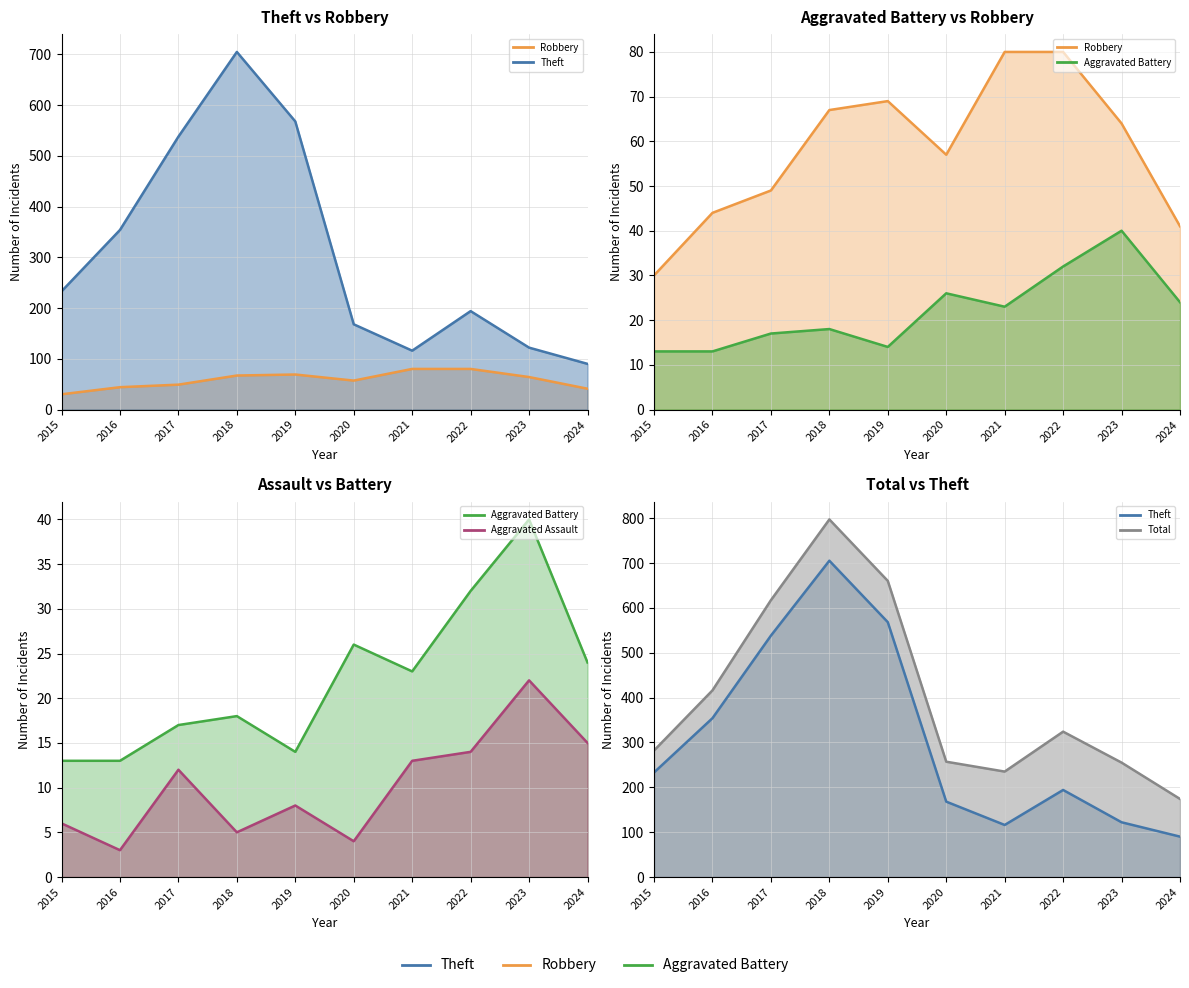

Reading left to right, extract all data points from this chart.

Robbery line: 2015=30	2016=44	2017=49	2018=67	2019=69	2020=57	2021=80	2022=80	2023=64	2024=41
Theft line: 2015=233	2016=354	2017=538	2018=705	2019=568	2020=168	2021=116	2022=194	2023=122	2024=90
Aggravated Battery line: 2015=13	2016=13	2017=17	2018=18	2019=14	2020=26	2021=23	2022=32	2023=40	2024=24
Aggravated Assault line: 2015=6	2016=3	2017=12	2018=5	2019=8	2020=4	2021=13	2022=14	2023=22	2024=15
Total line: 2015=282	2016=416	2017=617	2018=797	2019=660	2020=257	2021=235	2022=324	2023=255	2024=174